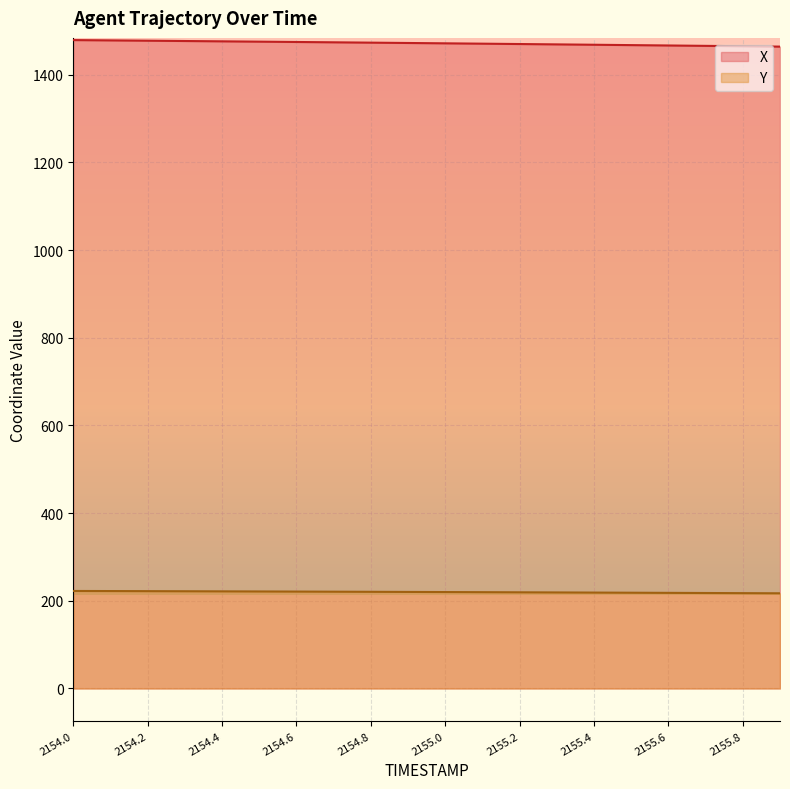

How many lines are shown in the chart?

2